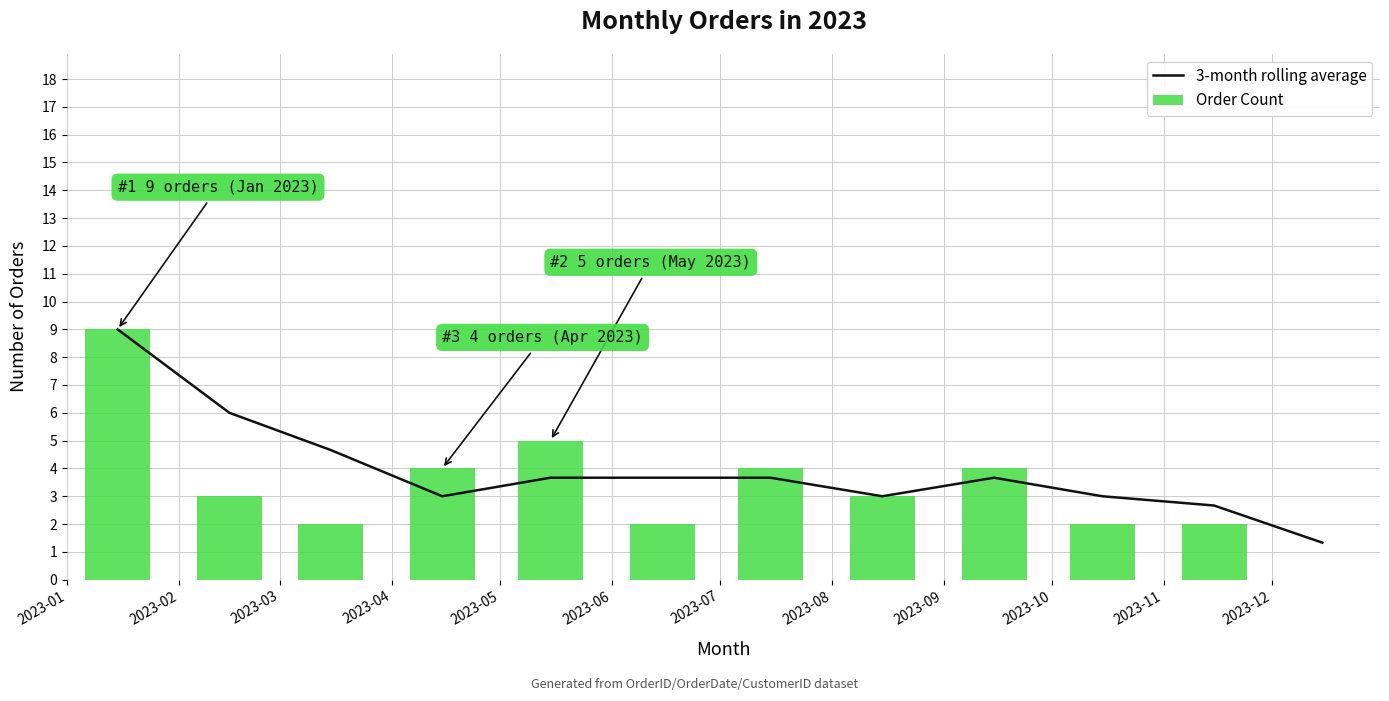

What is the difference between the maximum and minimum values in the 3-month rolling average series?

7.7